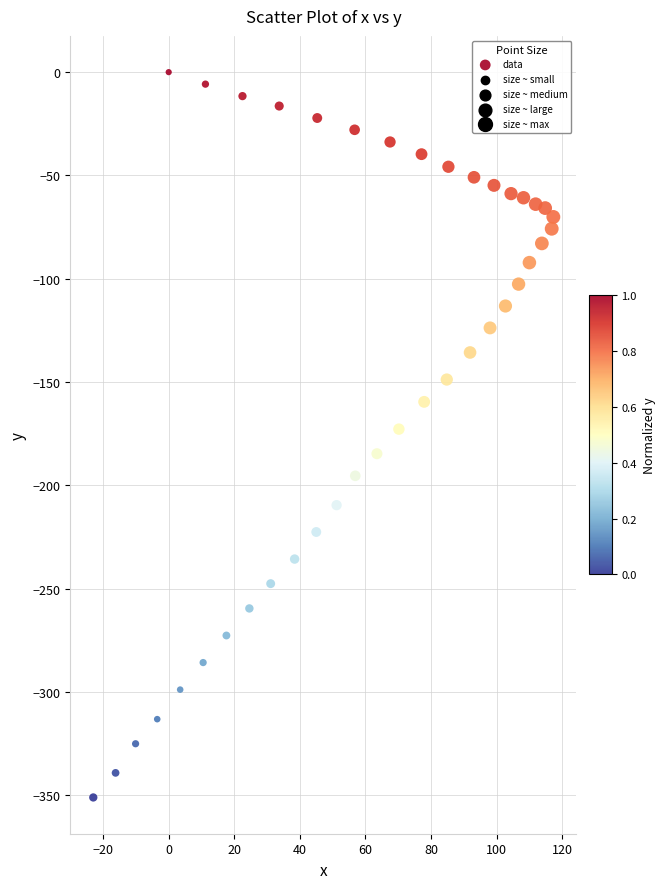

What is the range of Y values (max minus min)?

351.1